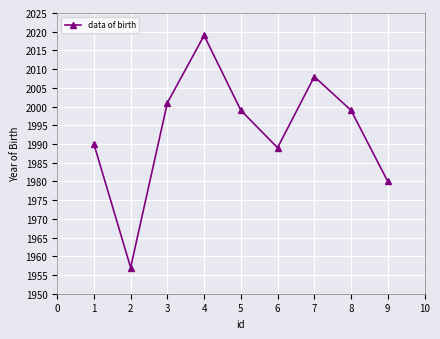

What is the difference between the maximum and minimum values?

62